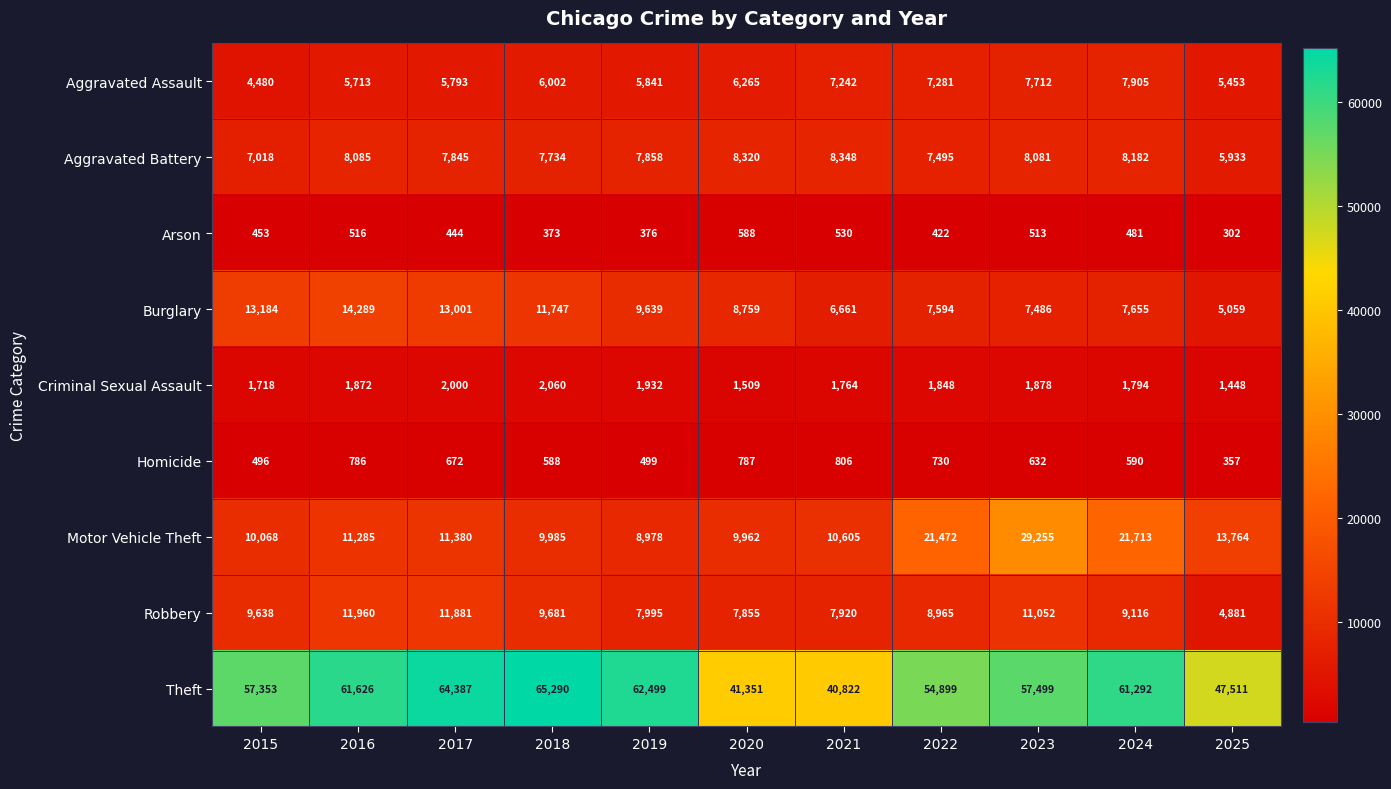

The value of Aggravated Assault at 2024 is 7905. True or false?

True